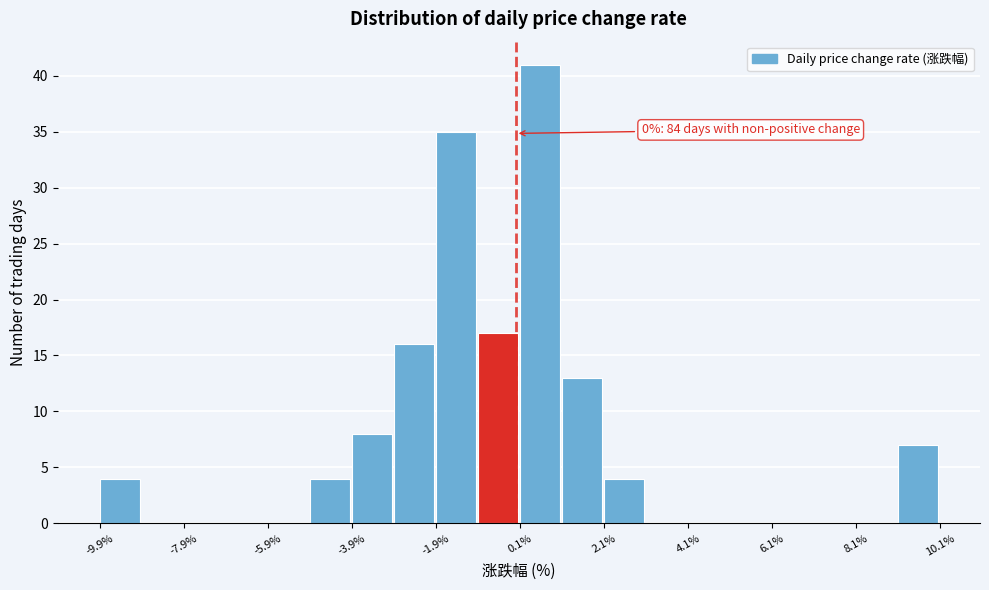

Read against the x-axis, roughly where is the centre of the tallest bar?

0.5